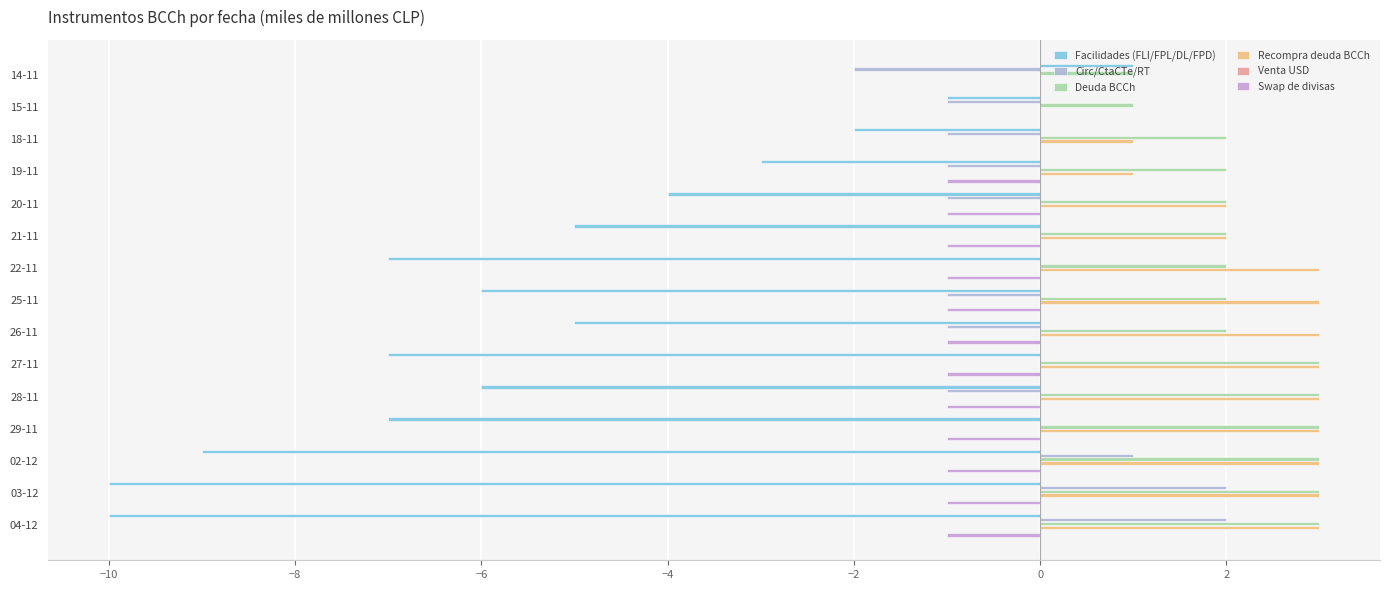

What are all the series names shown in the legend?

Facilidades (FLI/FPL/DL/FPD), Circ/CtaCTe/RT, Deuda BCCh, Recompra deuda BCCh, Venta USD, Swap de divisas